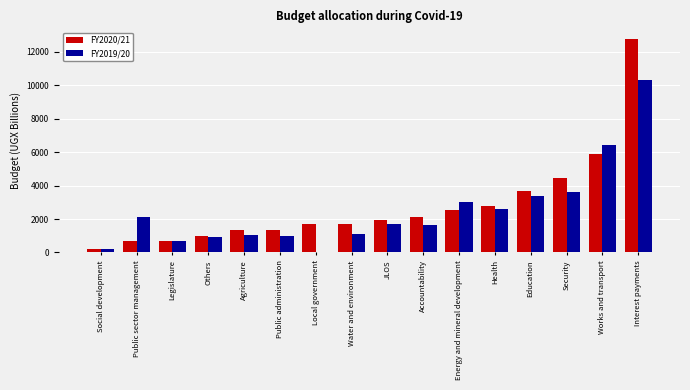

The FY2019/20 series shows 1092.8 at Water and environment. True or false?

True